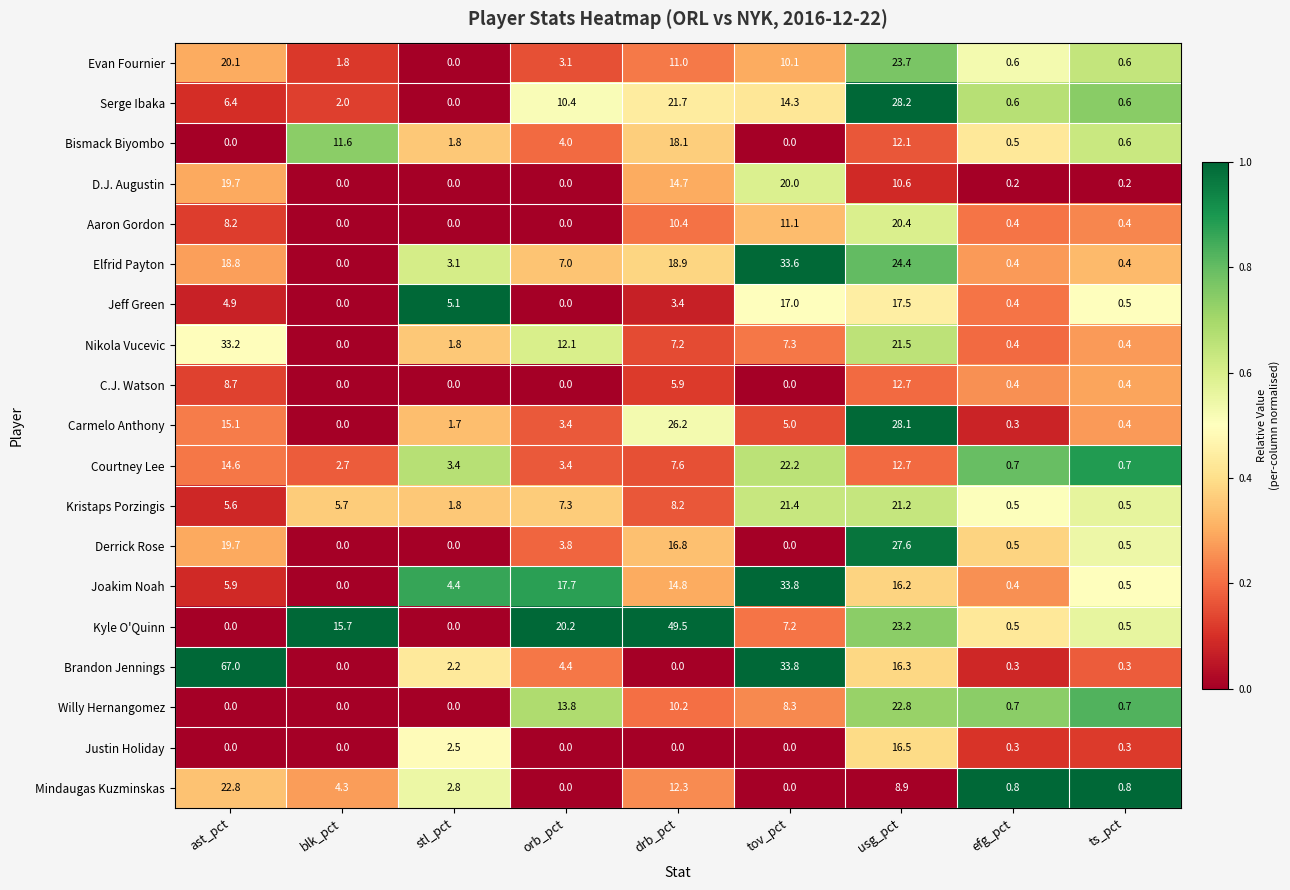

Which series has the widest spread of values?

Brandon Jennings